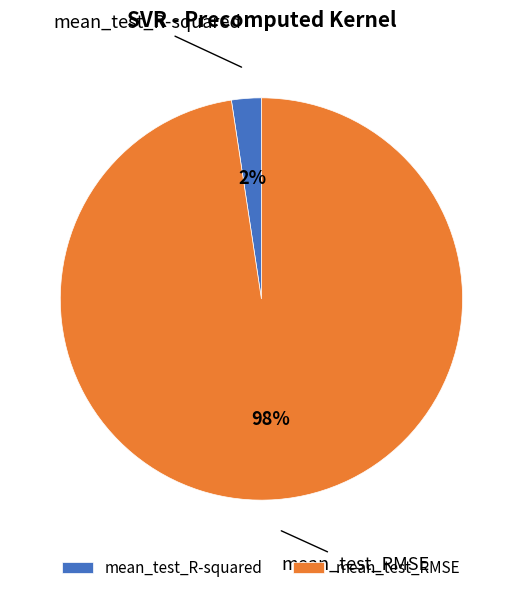

Is it true that mean_test_R-squared is 2% of the pie?

True